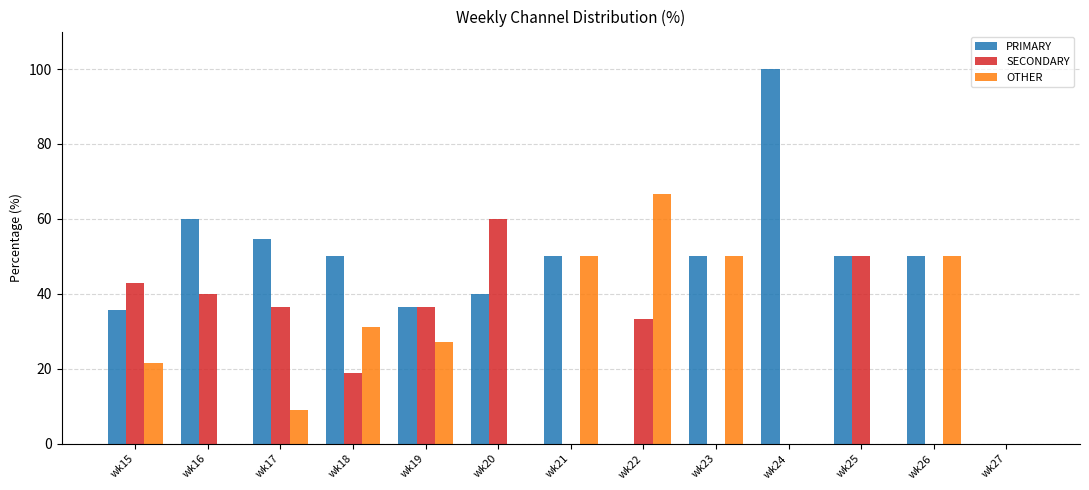

Is the value of OTHER at wk15 greater than the value of SECONDARY at wk16?

No